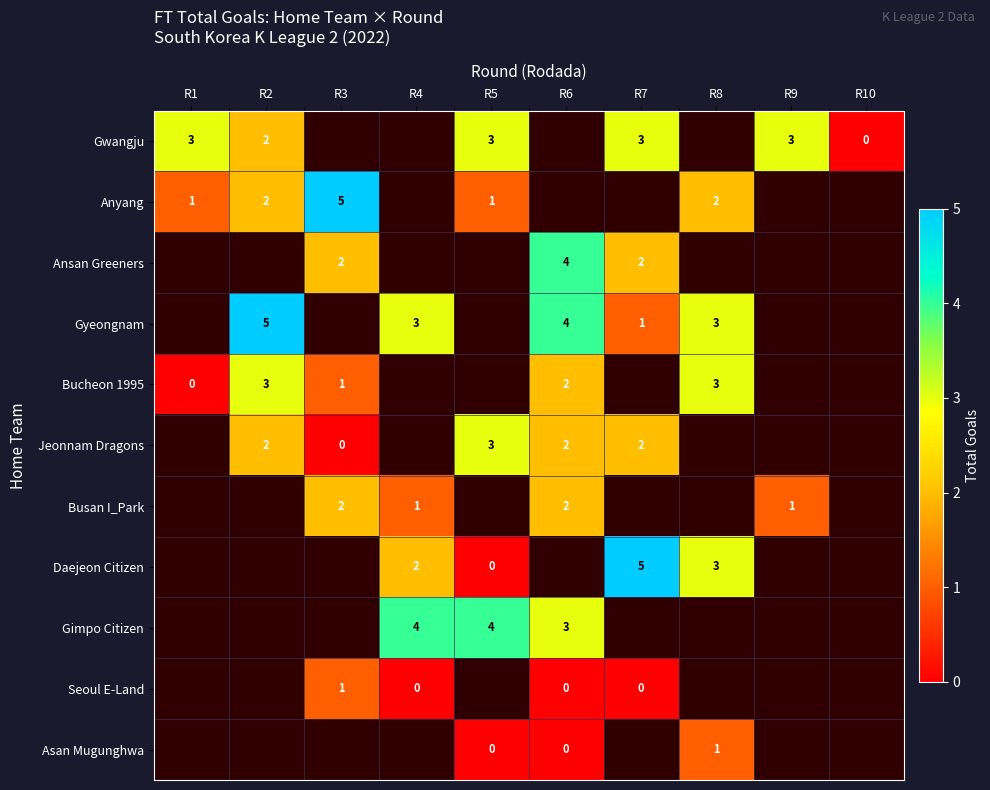

The value of Jeonnam Dragons at R5 is 3. True or false?

True